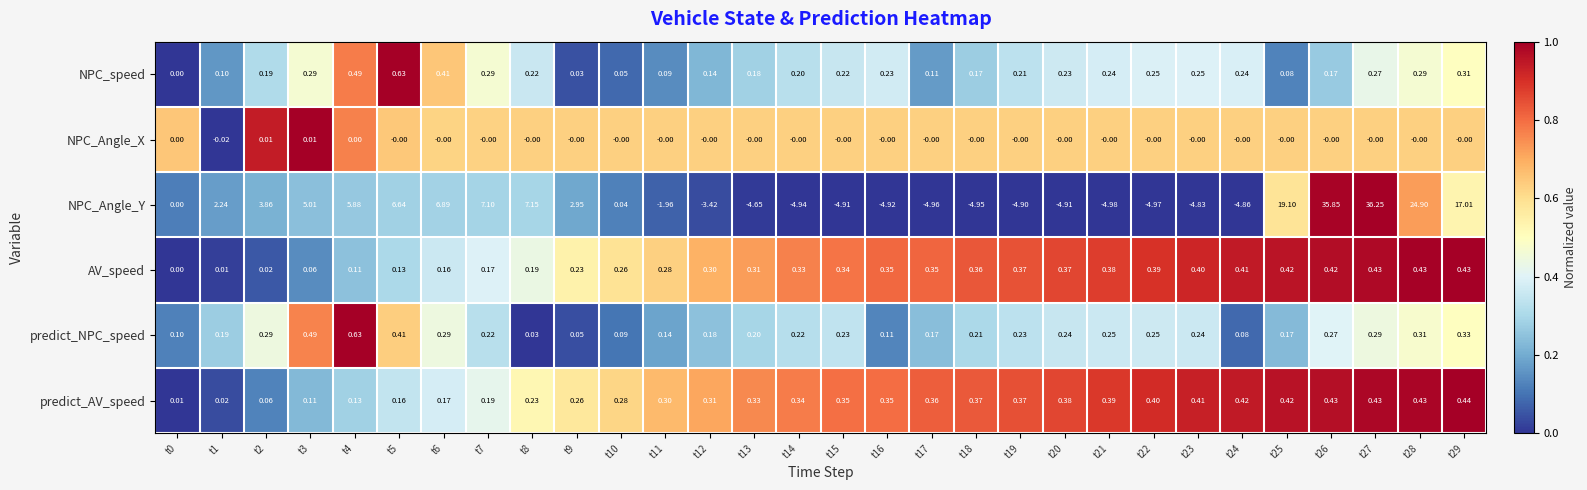

At t10, list the series in order from smallest to largest.

NPC_Angle_X, NPC_Angle_Y, NPC_speed, predict_NPC_speed, AV_speed, predict_AV_speed